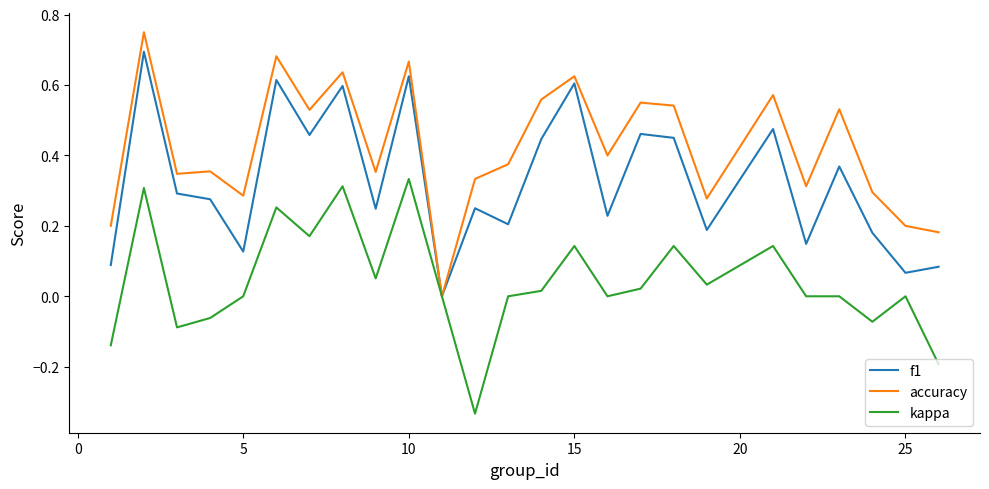

List the series in order of their peak value, highest first.

accuracy, f1, kappa